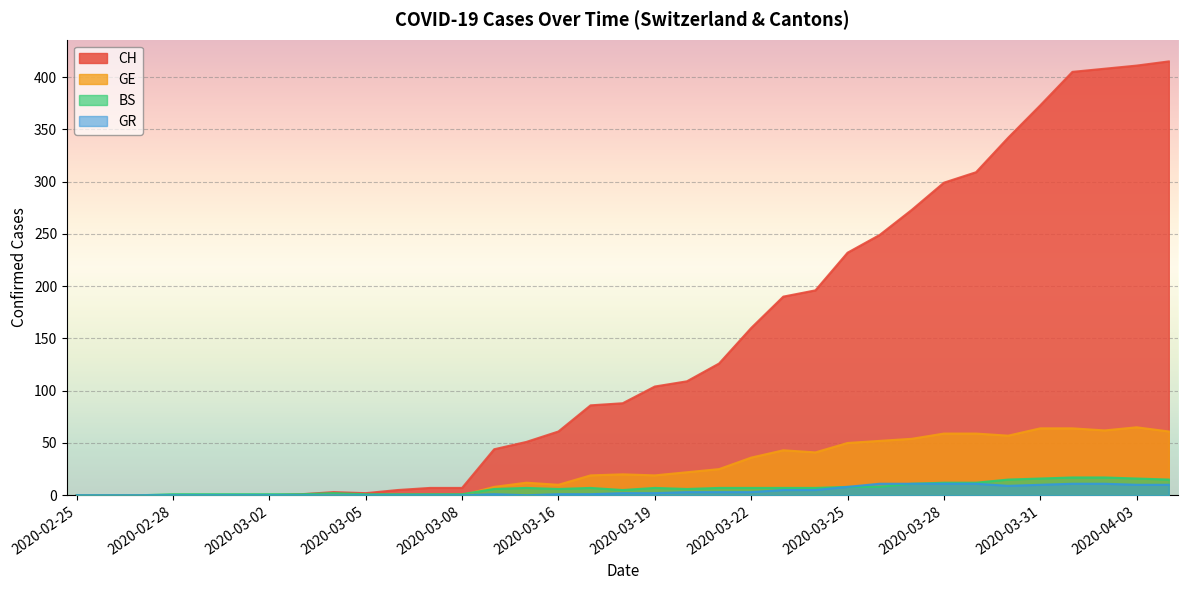

In GE, how many points are higher than both neighbors (excluding endpoints)?

4